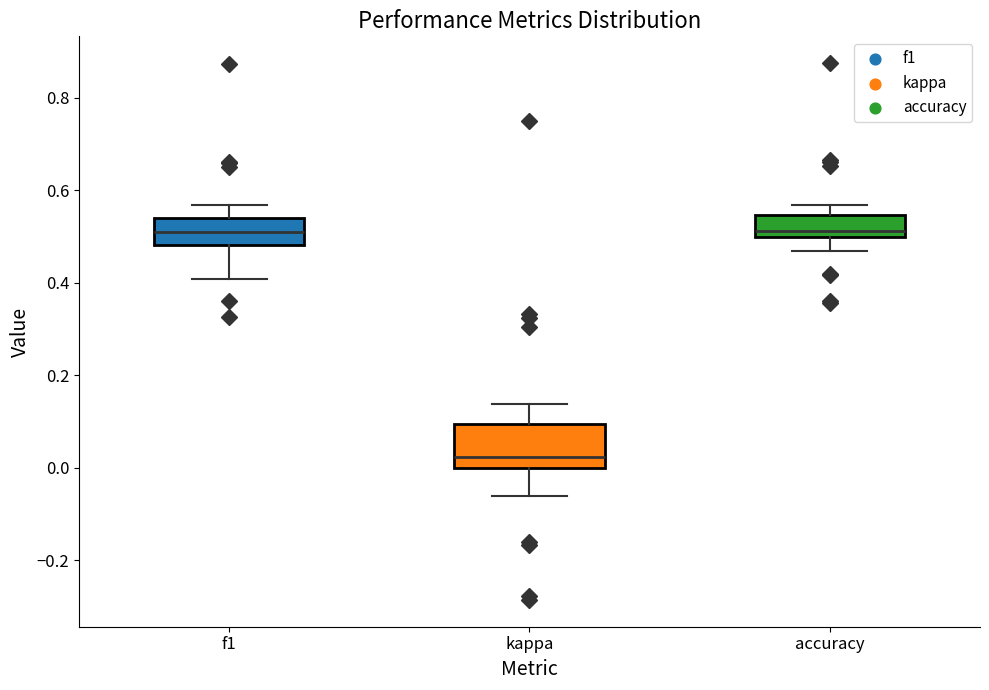

Comparing the boxes themselves (not the whiskers), which one is the tallest?

kappa